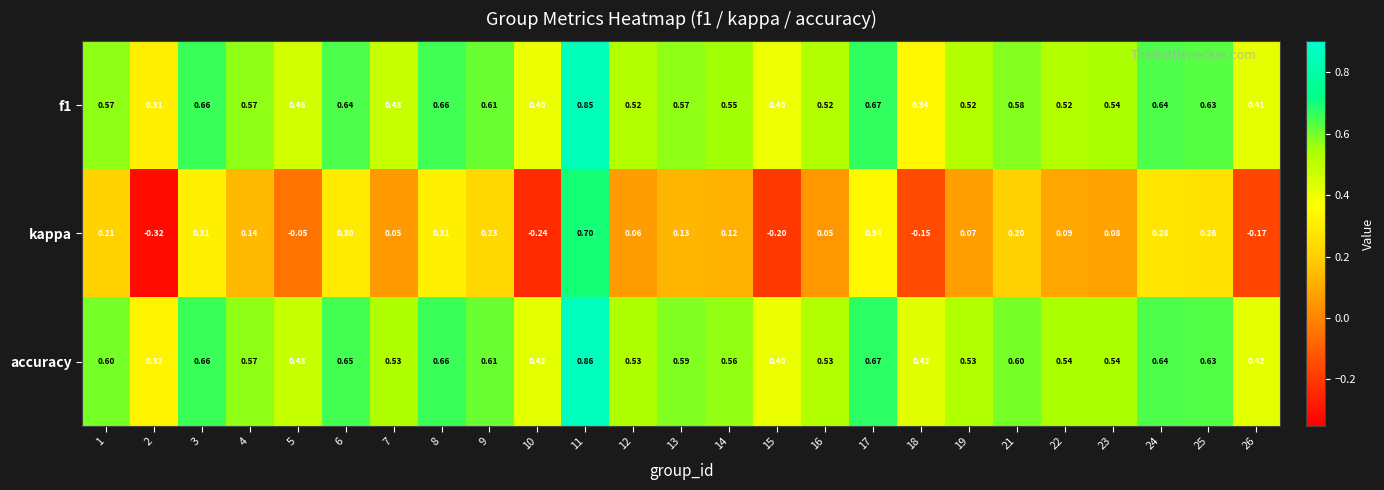

At 21, list the series in order from smallest to largest.

kappa, f1, accuracy